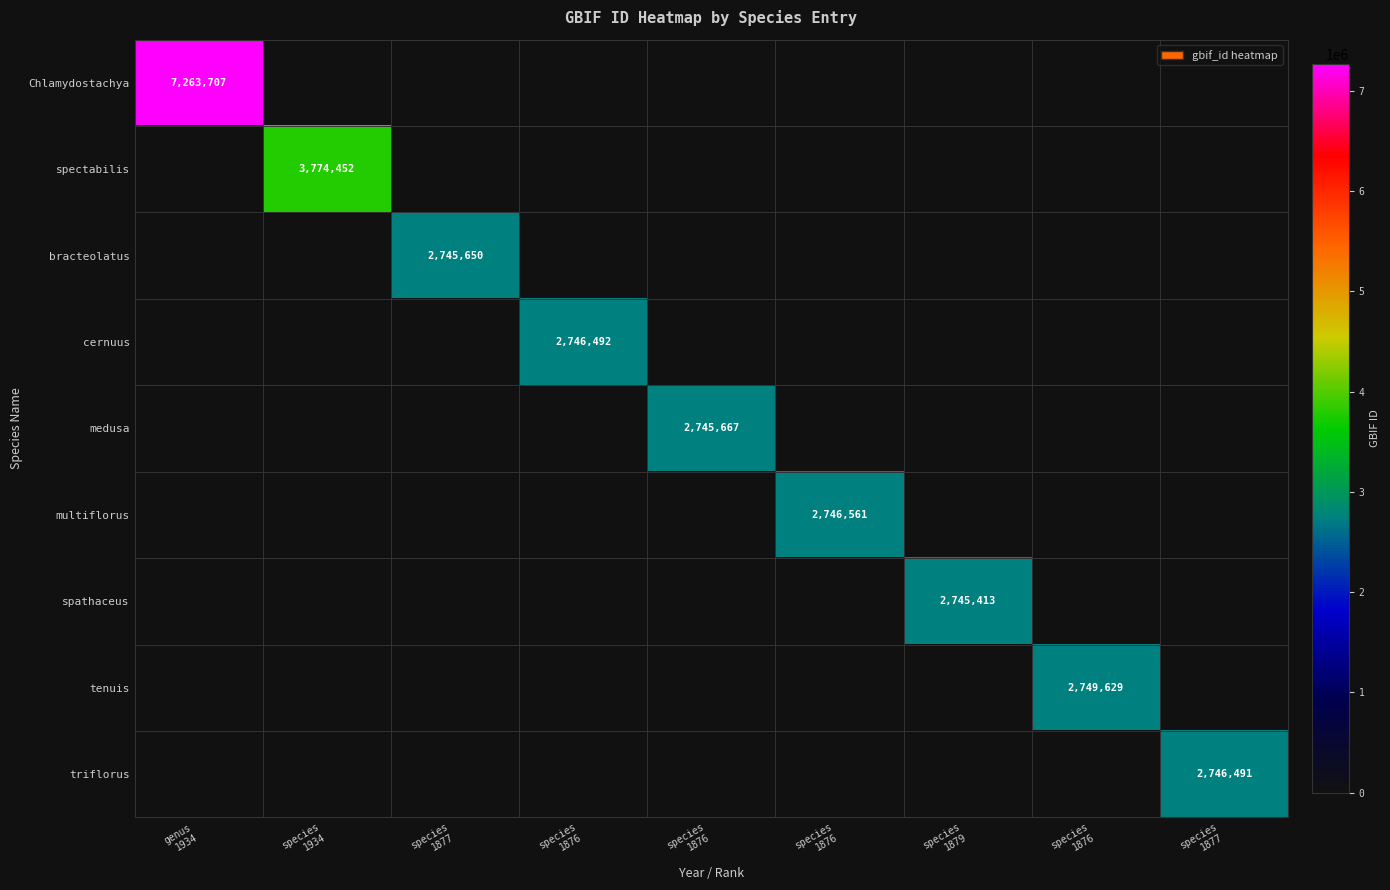

Between species
1876 and species
1876, which is larger?

species
1876